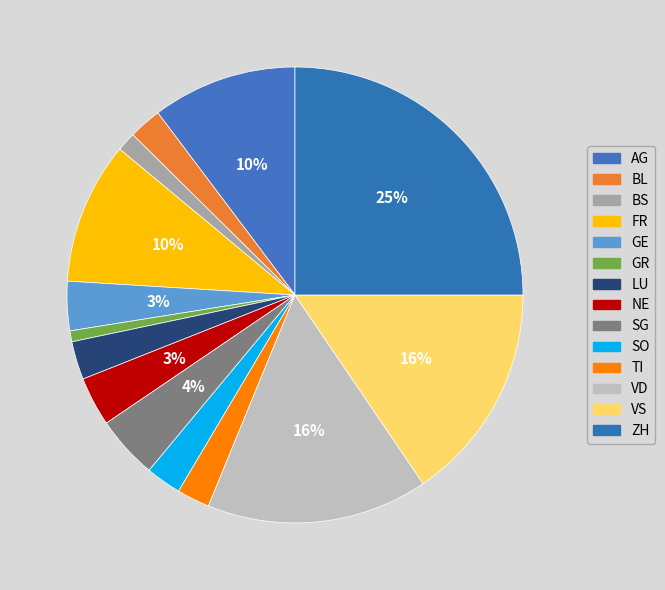

How many slices are in this pie chart?

14